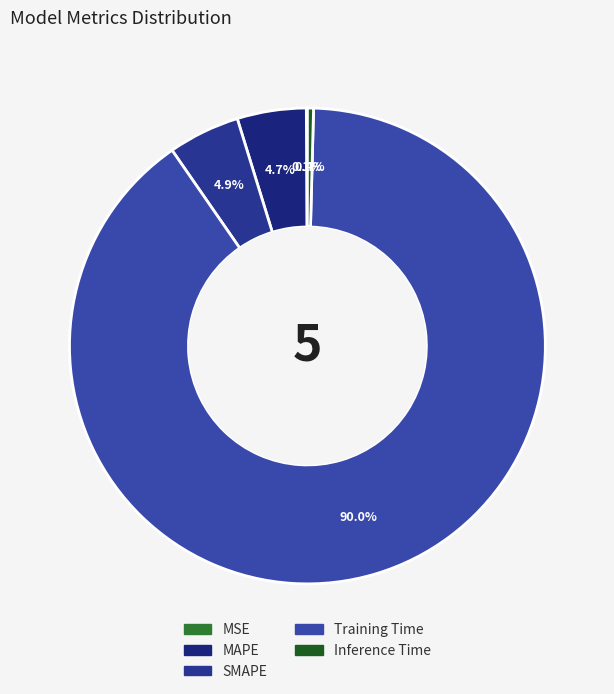

To the nearest percent, what percentage of the pie is SMAPE?

5%